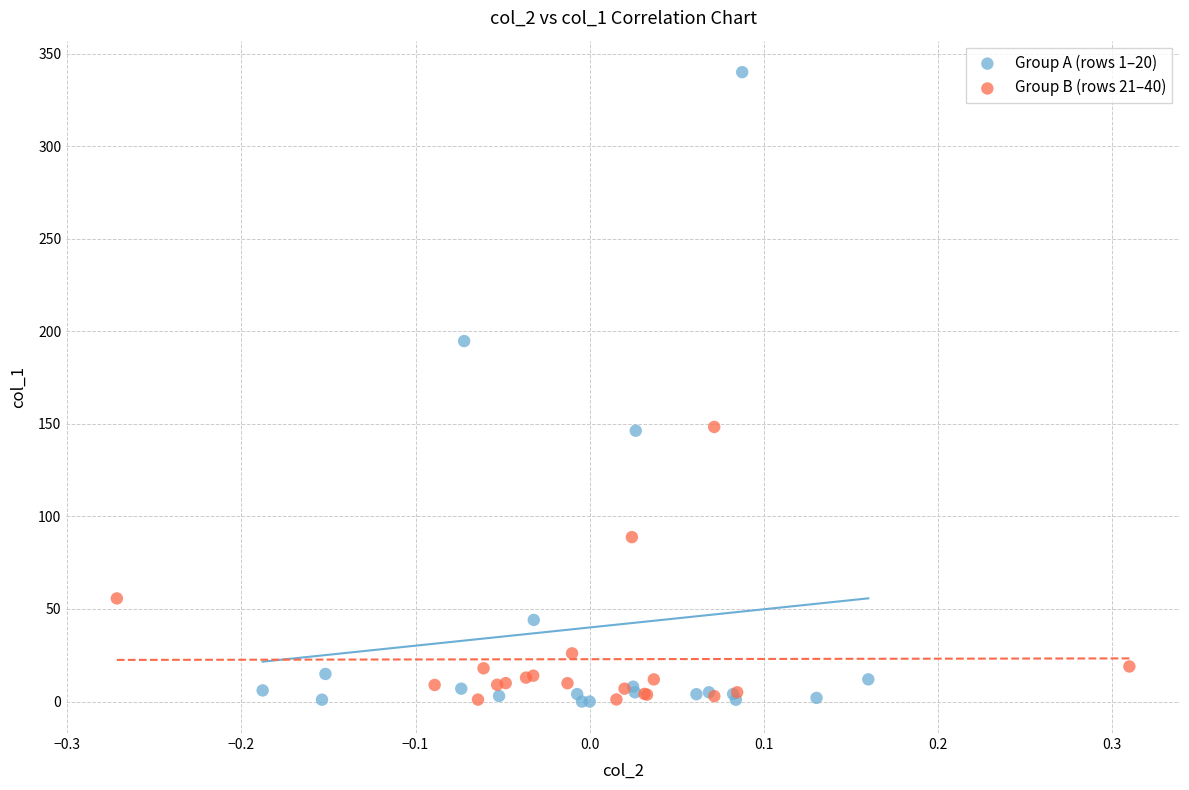

Which series reaches the maximum Y coordinate?

Group A (rows 1–20)